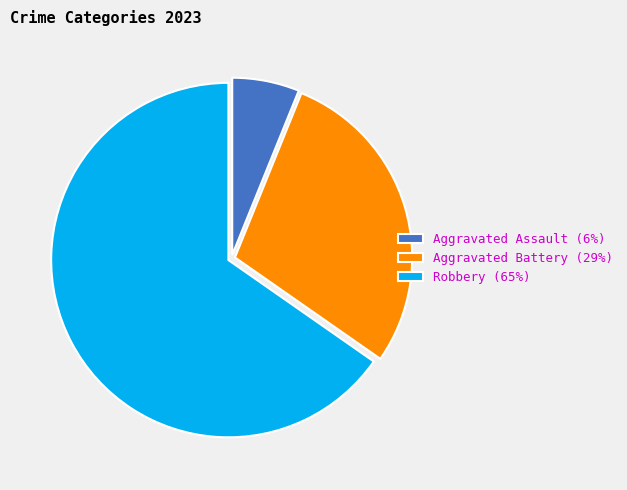

Is the sum of Aggravated Battery (29%) and Aggravated Assault (6%) greater than half?

No